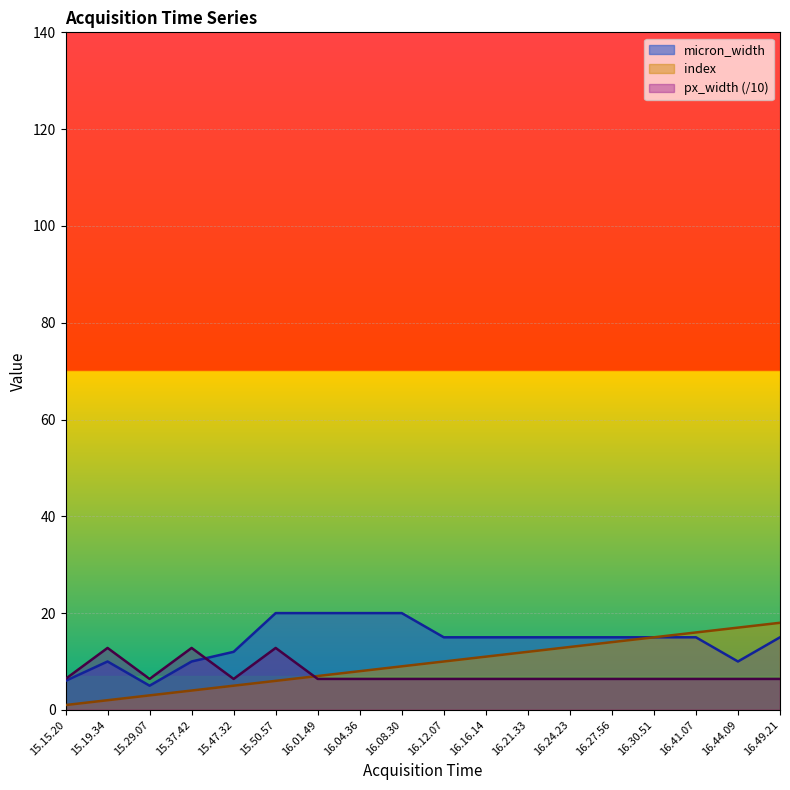

How many distinct data groups are displayed?

3